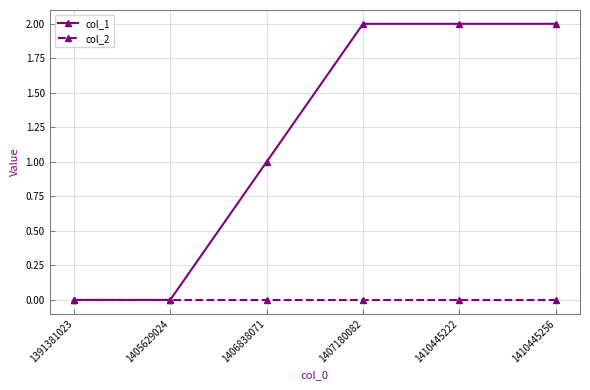

How many categories are shown in the chart?

6